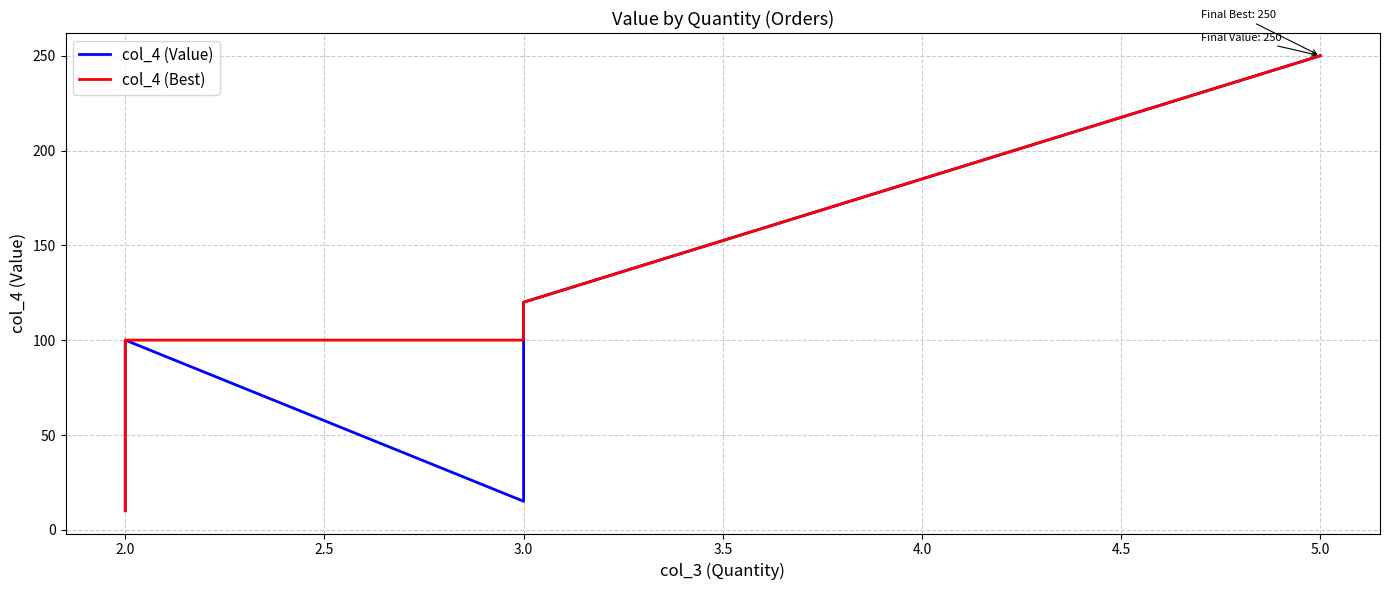

Which series has the largest total across all categories?

col_4 (Best)